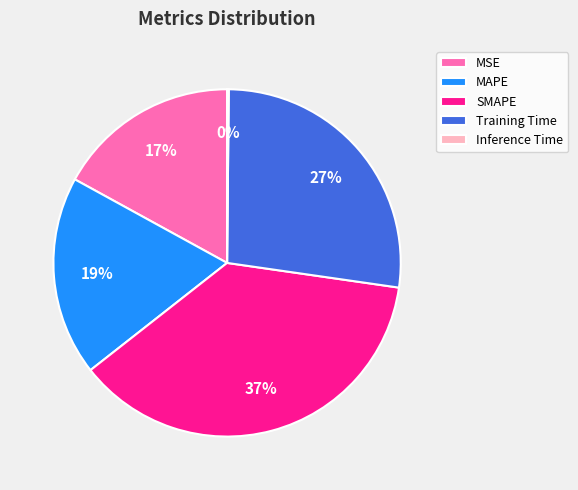

To the nearest percent, what is the difference between the SMAPE and MSE slice percentages?

20%